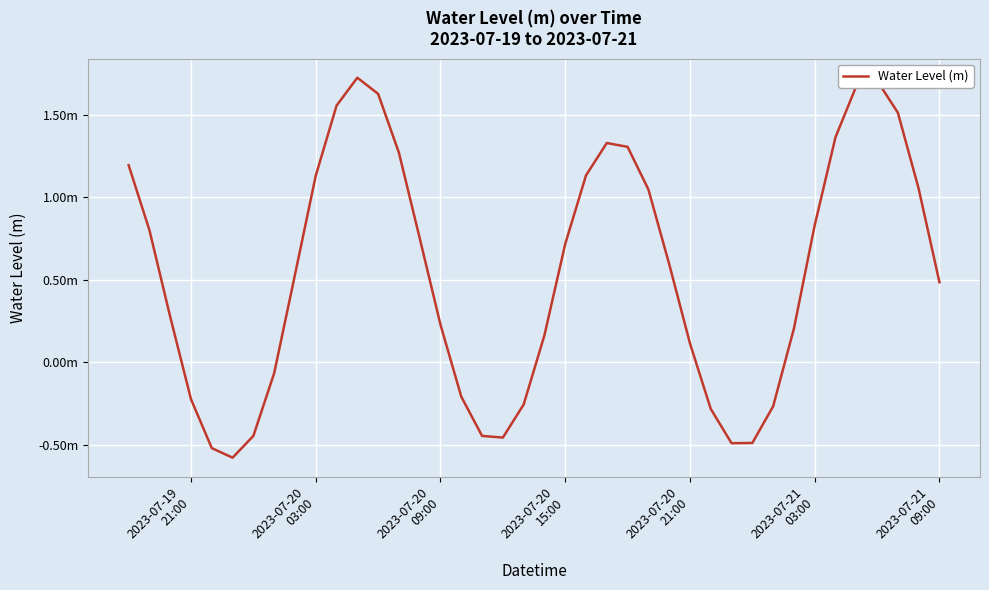

Does the chart have visible grid lines?

Yes